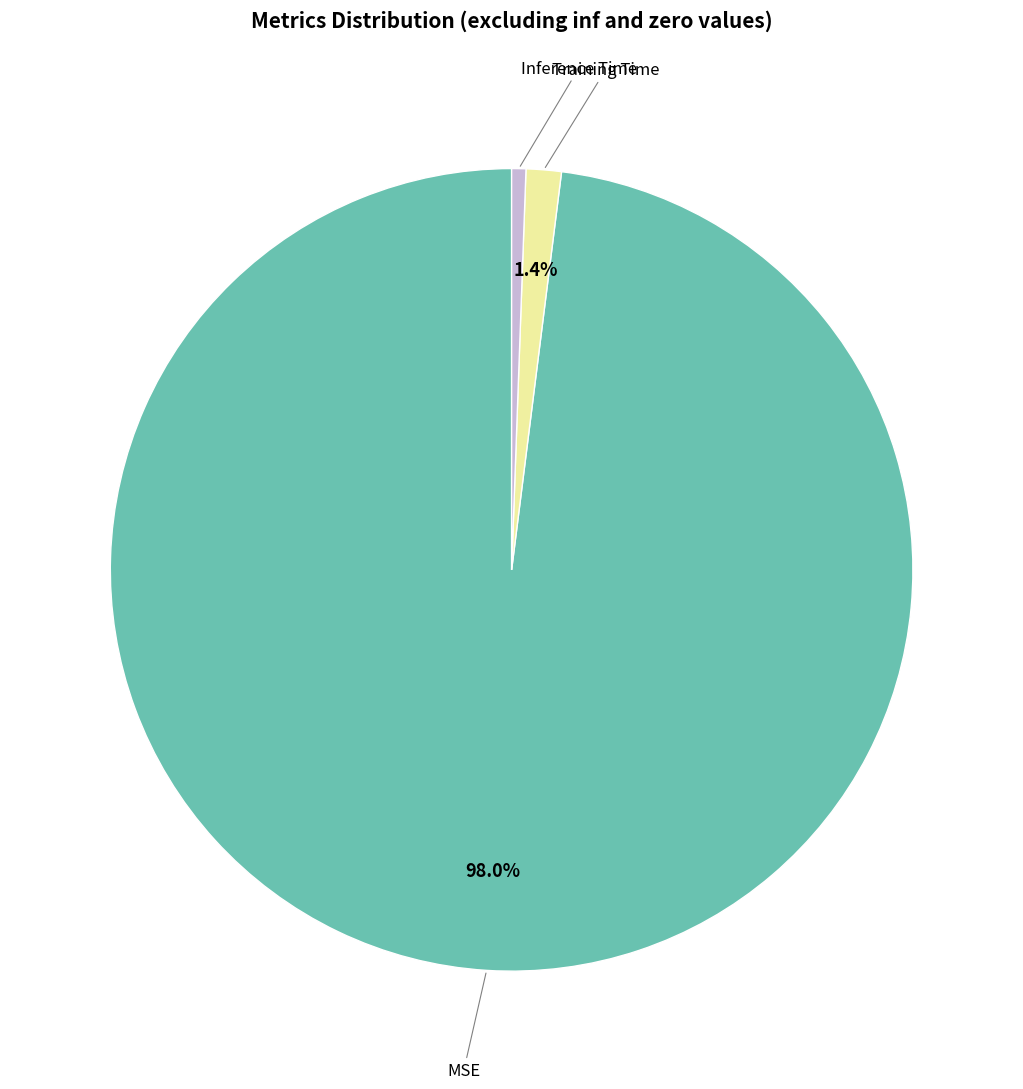

To the nearest percent, what percentage of the pie is Inference Time?

1%